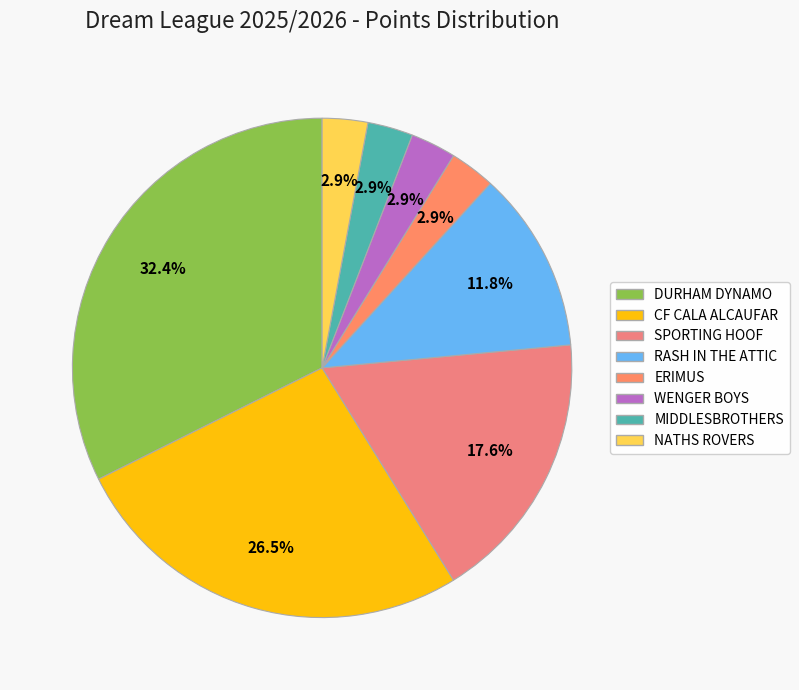

Is there any slice that represents more than half of the pie?

No